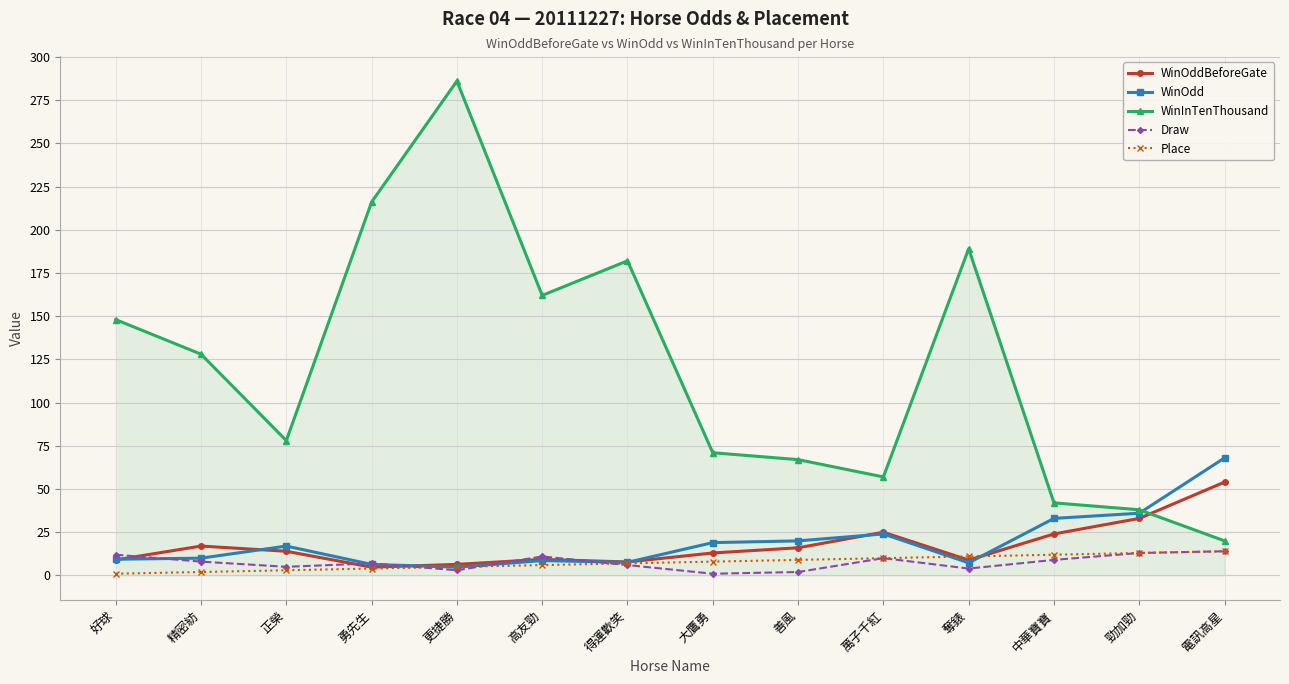

What is the maximum value shown in the chart?

286.0